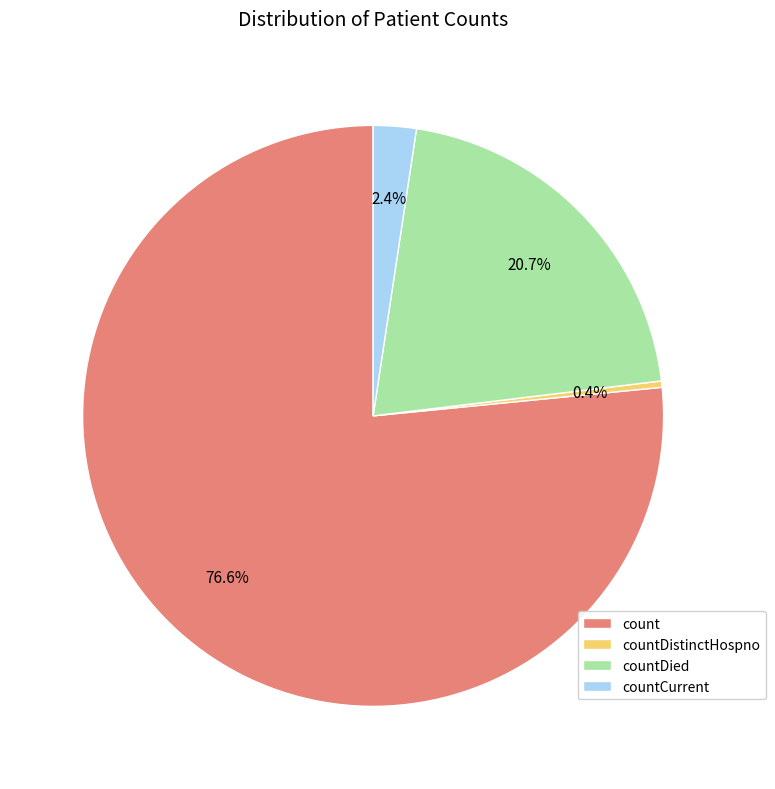

What is the largest slice in the pie chart?

count